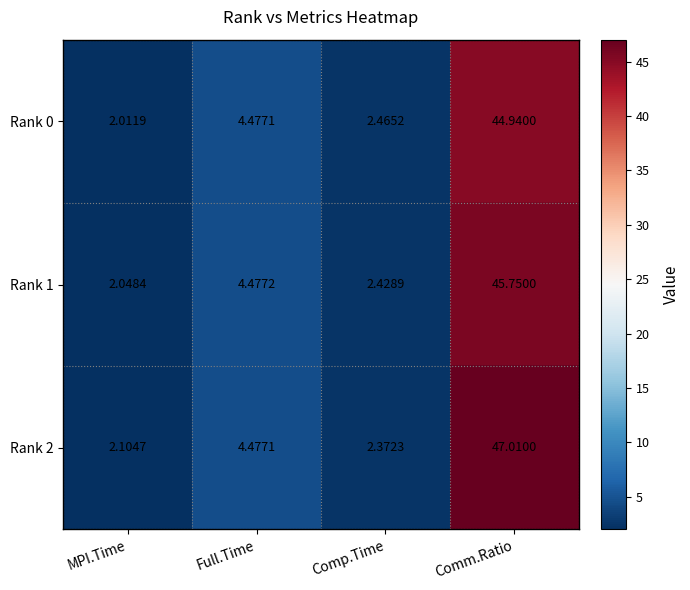

At which label does Rank 2 first exceed 4?

Full.Time